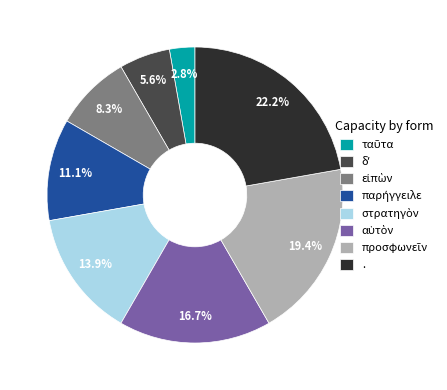

Which category has the biggest portion of the pie?

.